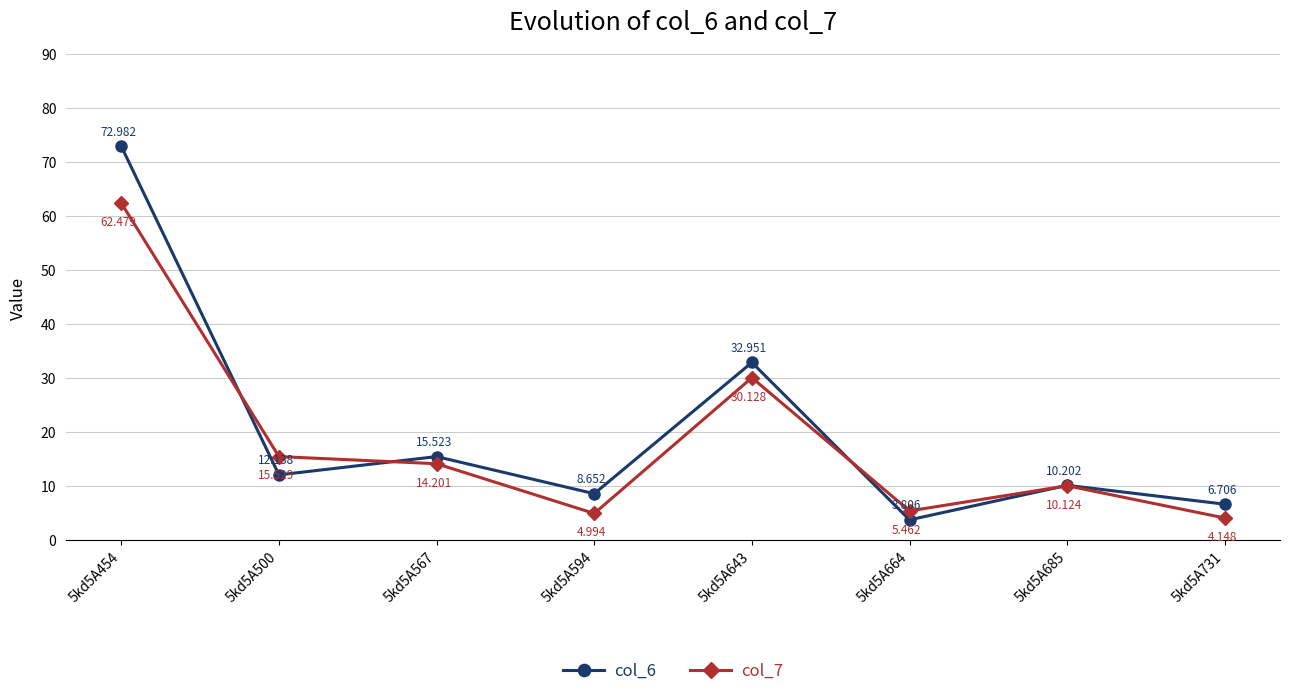

What is the difference between the second highest and second lowest values in the col_7 series?

25.1